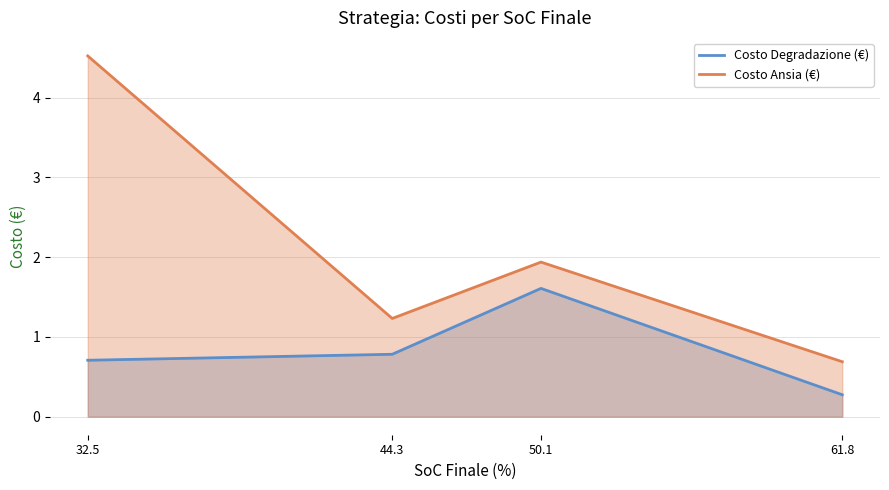

The Costo Ansia (€) series shows 6.5 at 32.5. True or false?

False